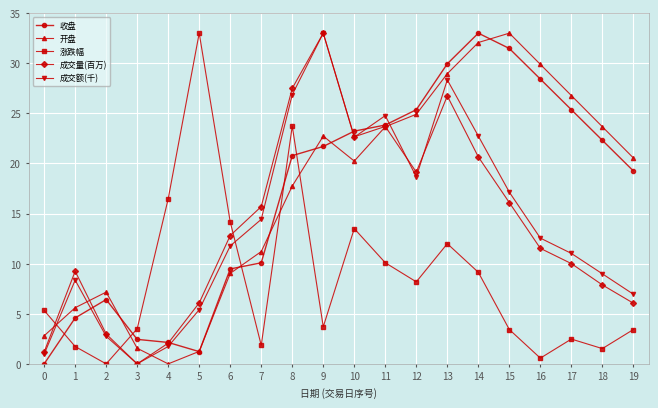

What is the total value across all series at 7?

53.3